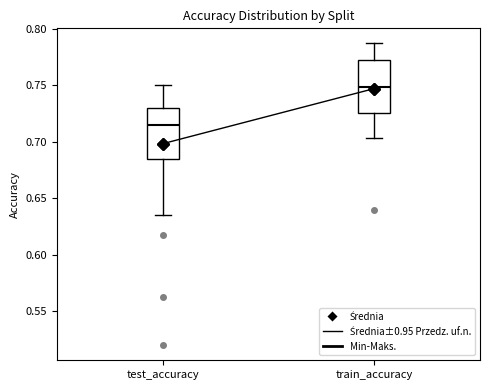

Reading left to right, transcribe this box plot: for each box, give where its median line is, the range the box spans, and where its two whiskers end, as read against the y-axis. The values are not printed on the chart, so give them approximately, as read against the axis.

test_accuracy: median 0.715, box 0.685 to 0.730, whiskers 0.635 to 0.750
train_accuracy: median 0.750, box 0.725 to 0.775, whiskers 0.705 to 0.785